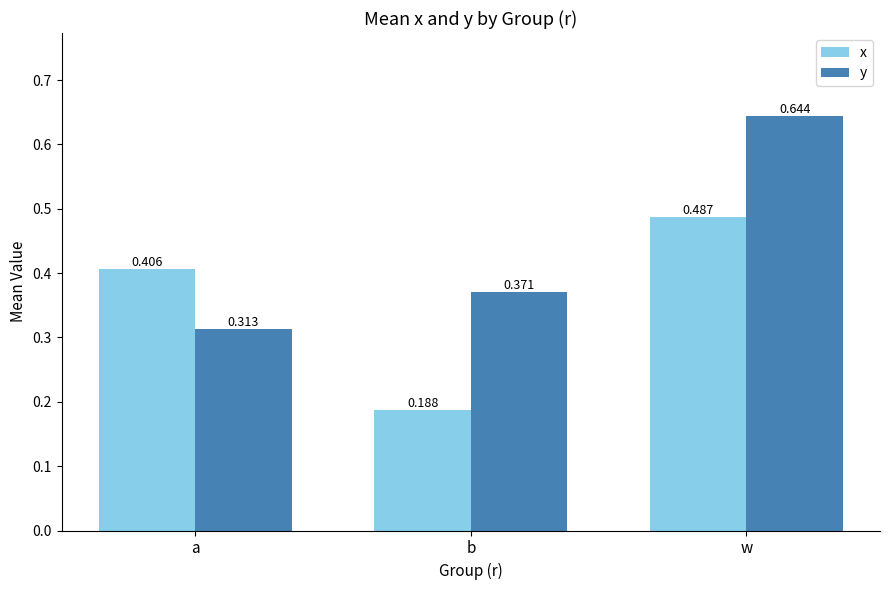

Which series has the widest spread of values?

y